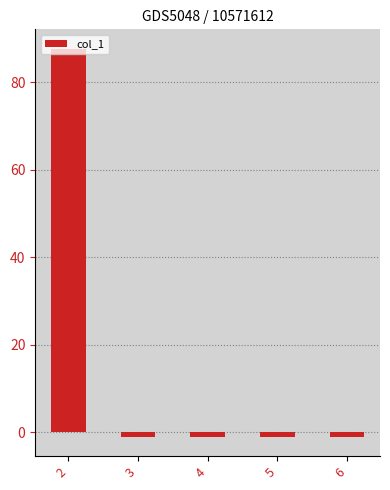

Read the value at 4.

-1.0